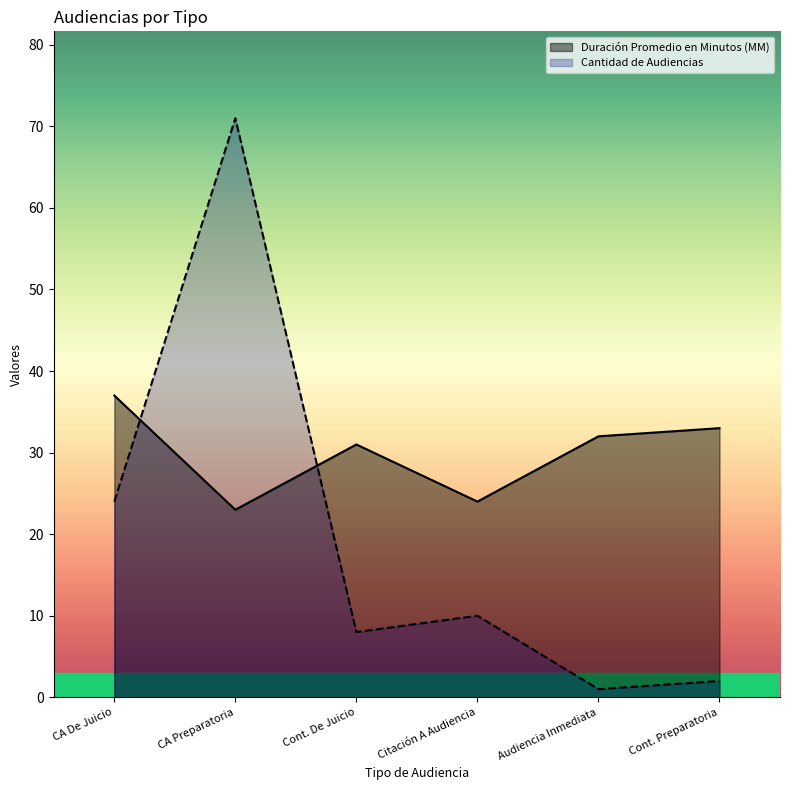

At which label does Duración Promedio en Minutos (MM) reach its peak?

CA De Juicio